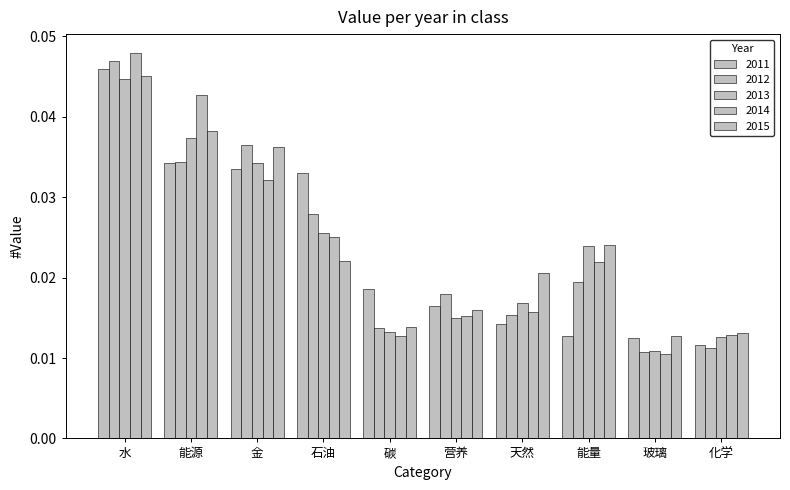

List the labels in order of 2014 value, smallest first.

玻璃, 碳, 化学, 营养, 天然, 能量, 石油, 金, 能源, 水